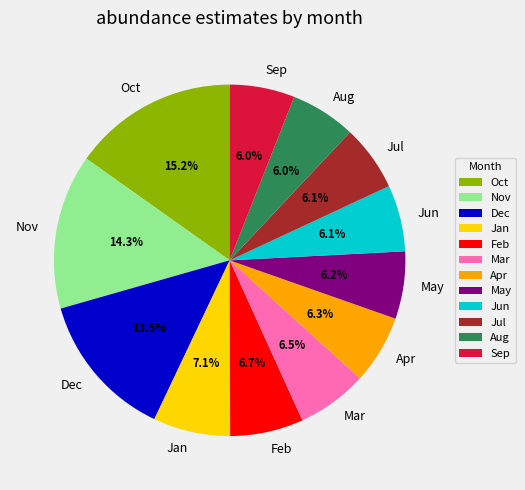

What is the total percentage of Jan and Jun?

13.2%